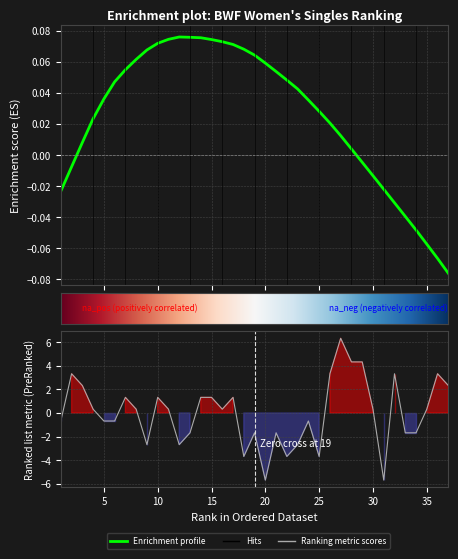

Rank the categories by value from lowest to highest.

20, 31, 18, 22, 25, 9, 12, 23, 13, 19, 21, 33, 34, 1, 5, 6, 24, 4, 8, 11, 16, 30, 35, 7, 10, 14, 15, 17, 3, 37, 2, 26, 32, 36, 28, 29, 27